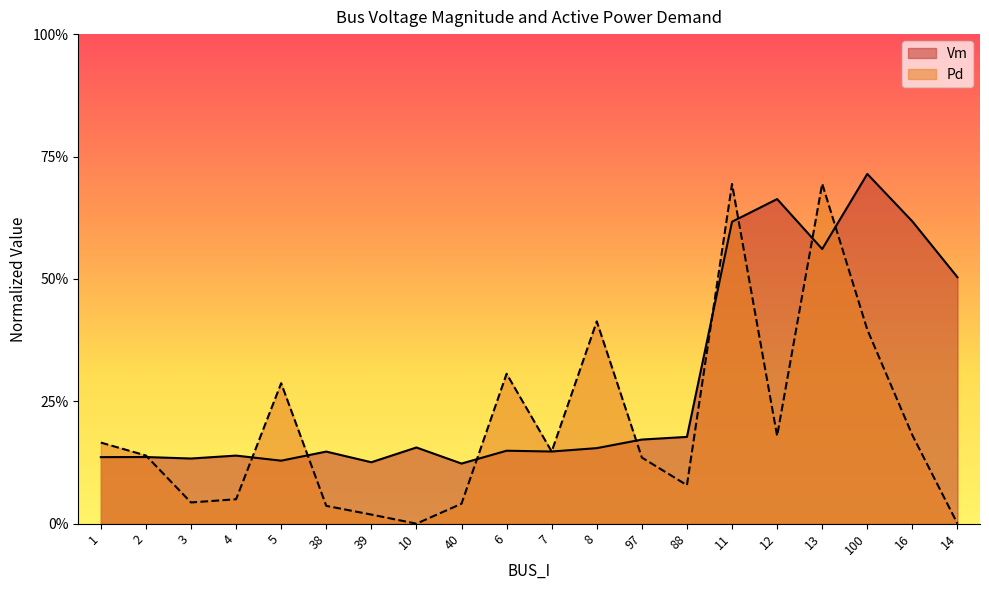

Is it true that Vm equals 0.6 at 11?

True